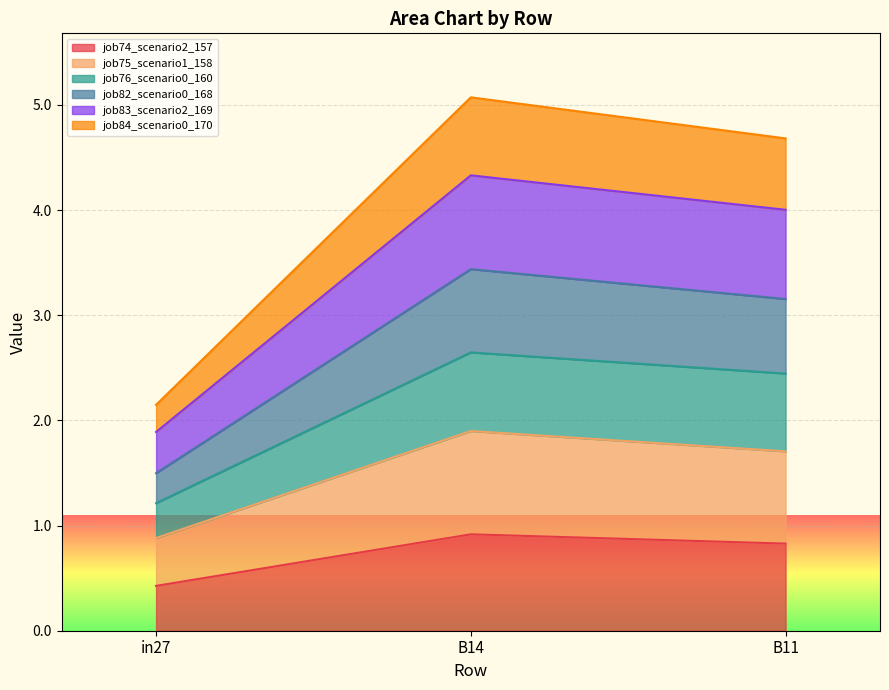

Reading left to right, list the values for the job74_scenario2_157 series.

0.4	0.9	0.8